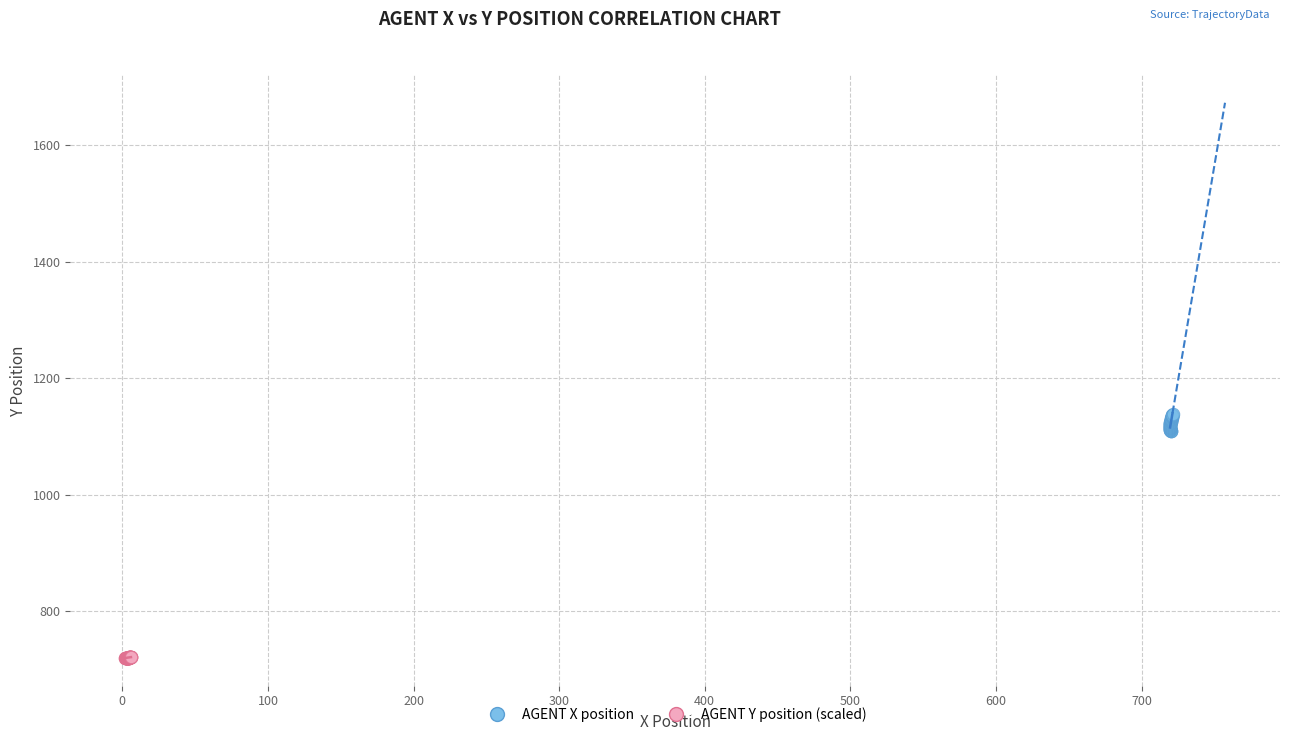

Which series reaches the maximum Y coordinate?

AGENT X position